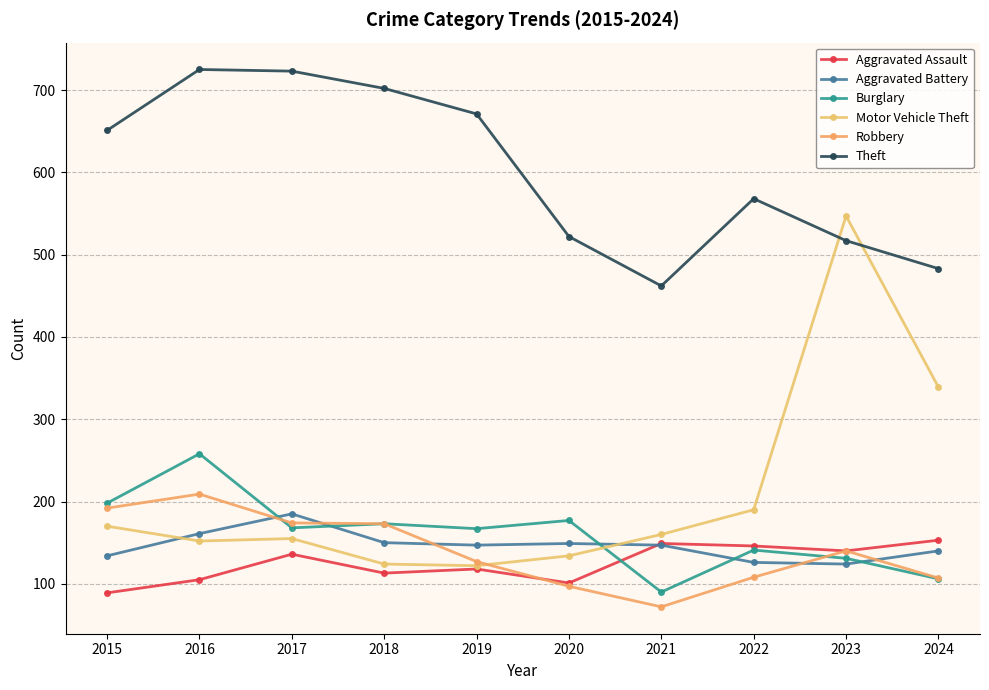

What is the value of the Theft point at the 1st from the left?

651